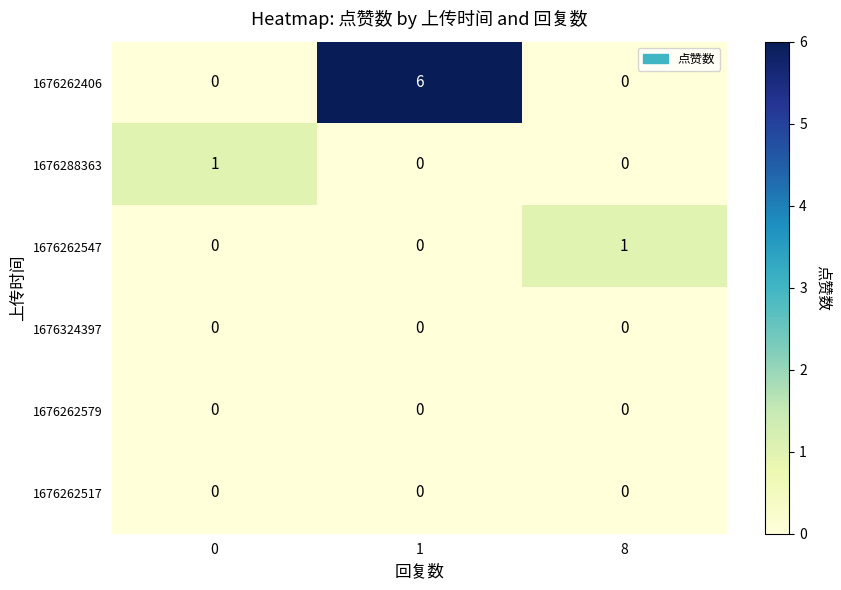

What is the maximum value shown in the chart?

6